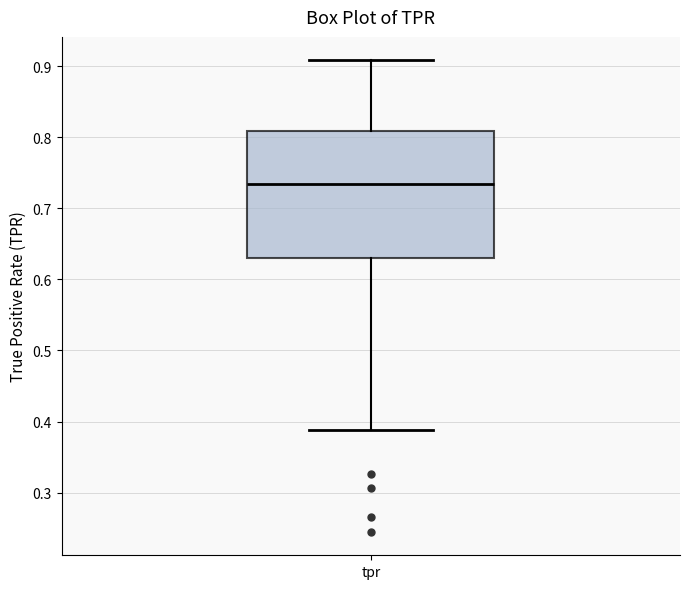

Read this box plot against the y-axis: the position of the median line, the range covered by the box, and the ends of both whiskers. The values are not printed on the chart, so give them approximately, as read against the axis.

median 0.73, box 0.63 to 0.81, whiskers 0.39 to 0.91